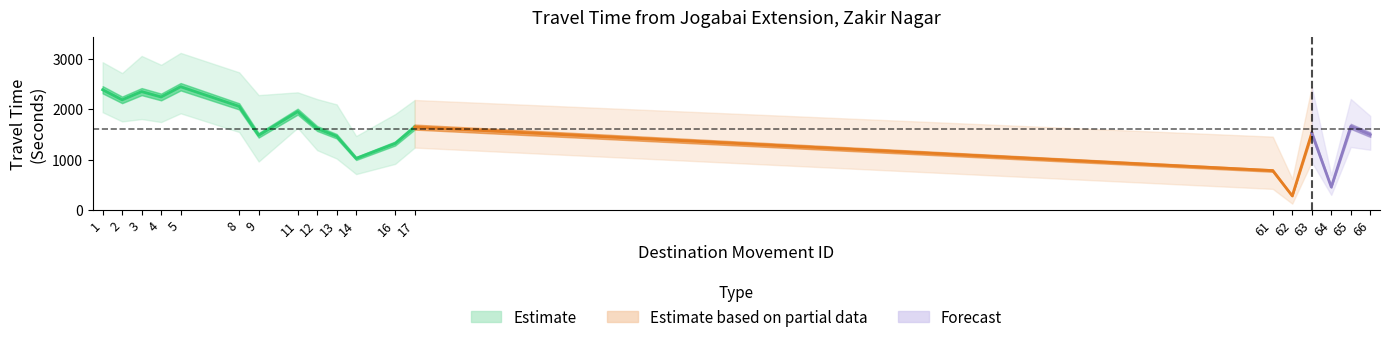

Is it true that Range - Lower Bound Travel Time (Seconds) equals 709 at 61?

False